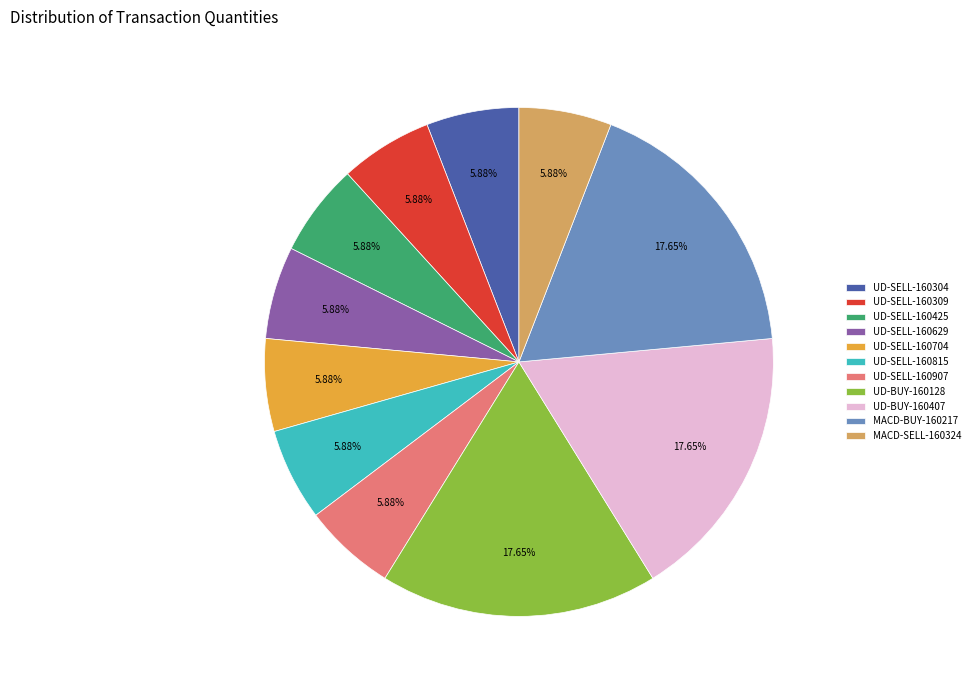

To the nearest percent, what percentage of the pie is MACD-SELL-160324?

6%